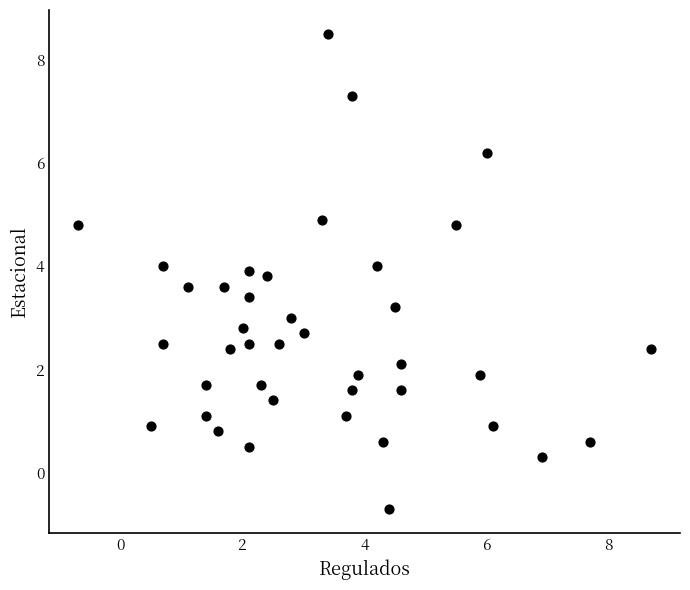

What is the range of Y values (max minus min)?

9.2